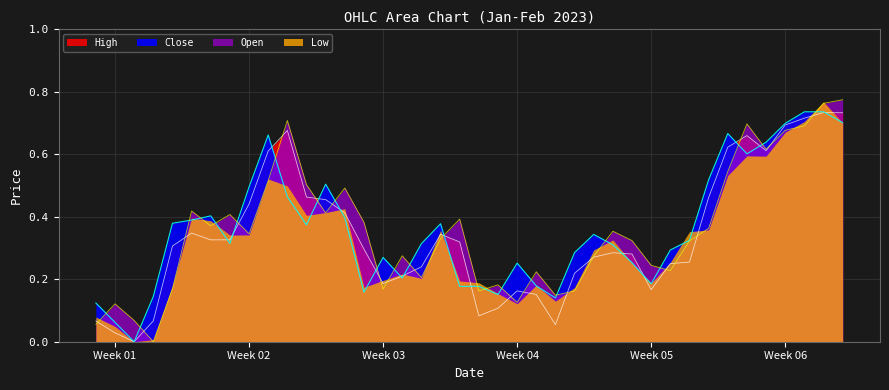

At which category does High reach its first local valley?

Week 03